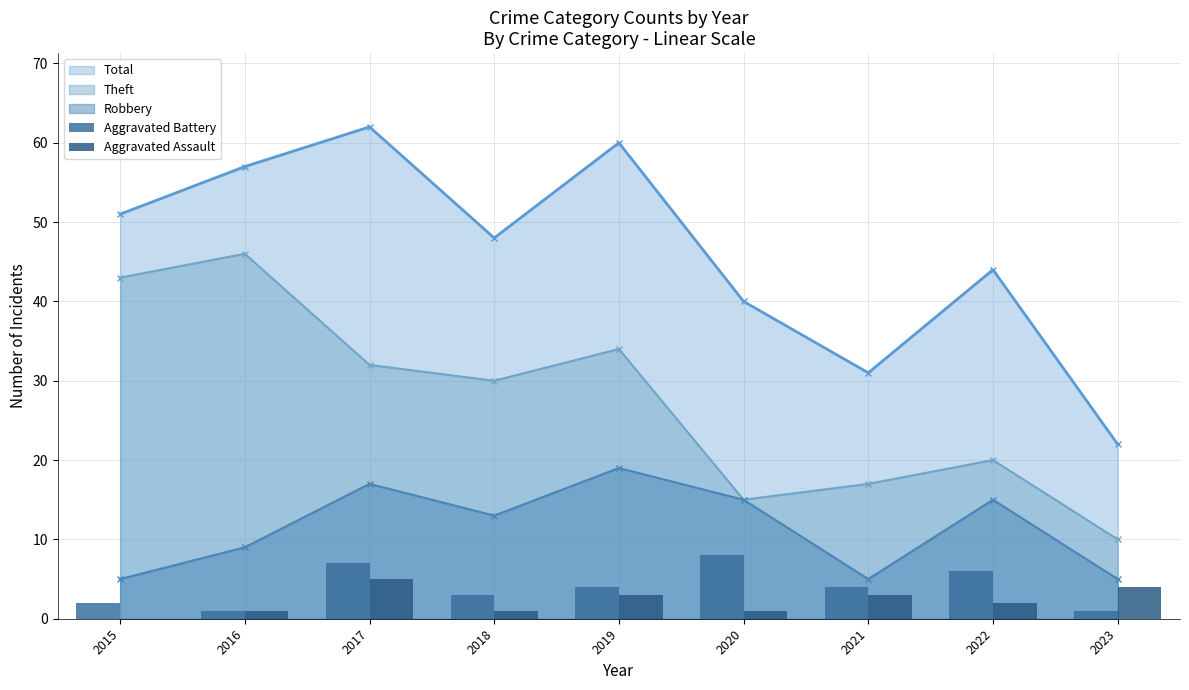

What is the value of the Robbery point at the 4th from the left?

13